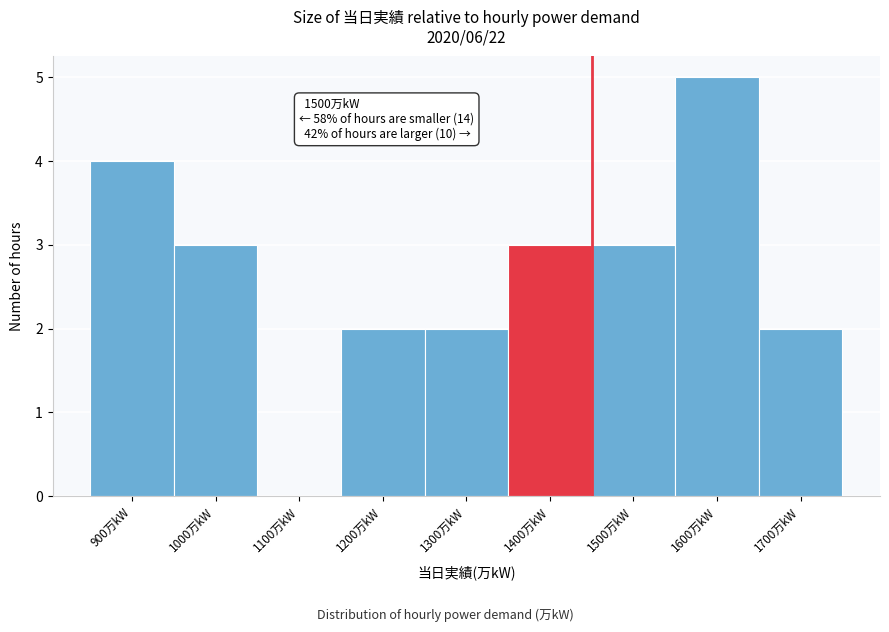

Reading left to right, extract all data points from this chart.

900万kW=4	1000万kW=3	1100万kW=0	1200万kW=2	1300万kW=2	1400万kW=3	1500万kW=3	1600万kW=5	1700万kW=2